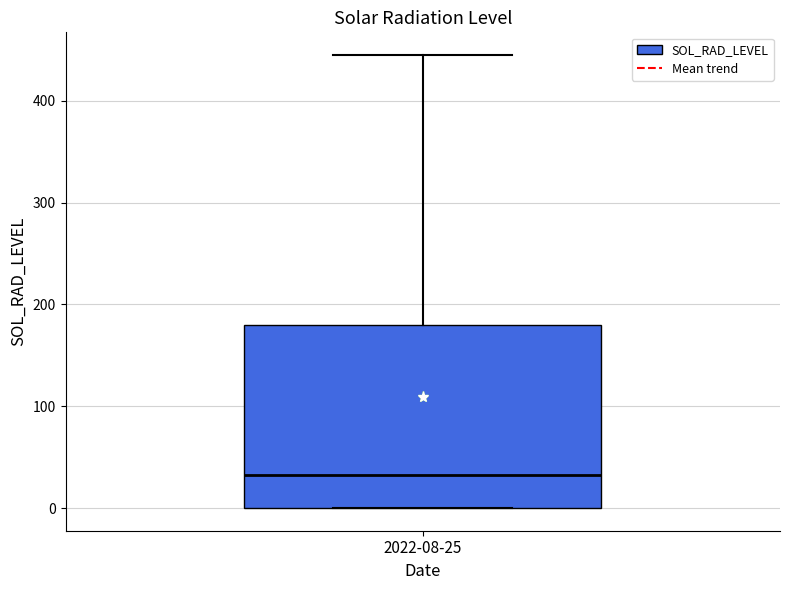

Where does the upper whisker of the box for 2022-08-25 end on the y-axis? The values are not printed on the chart, so give them approximately, as read against the axis.

450